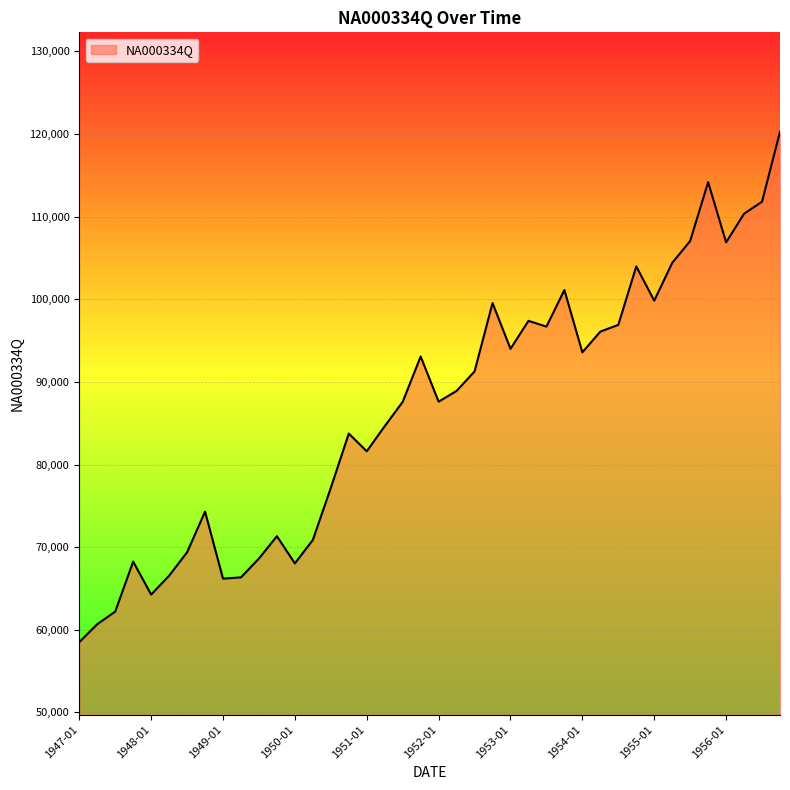

What is the difference between the maximum and minimum values?

61790